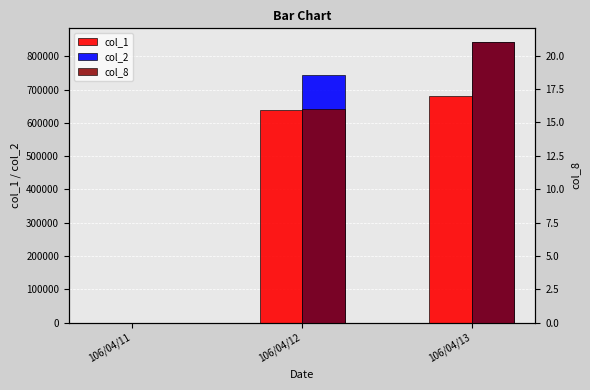

What is the difference between the maximum and minimum values in the col_1 series?

680000